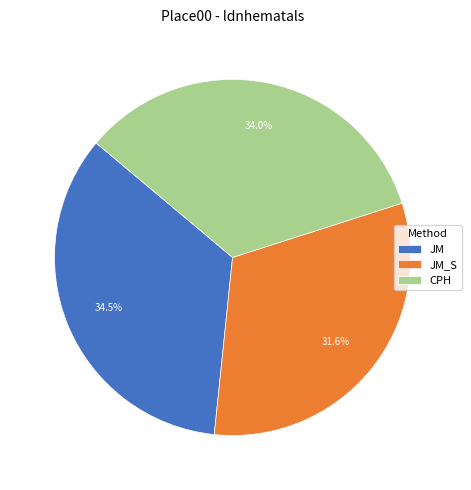

To the nearest percent, what is the difference between the JM and JM_S slice percentages?

3%